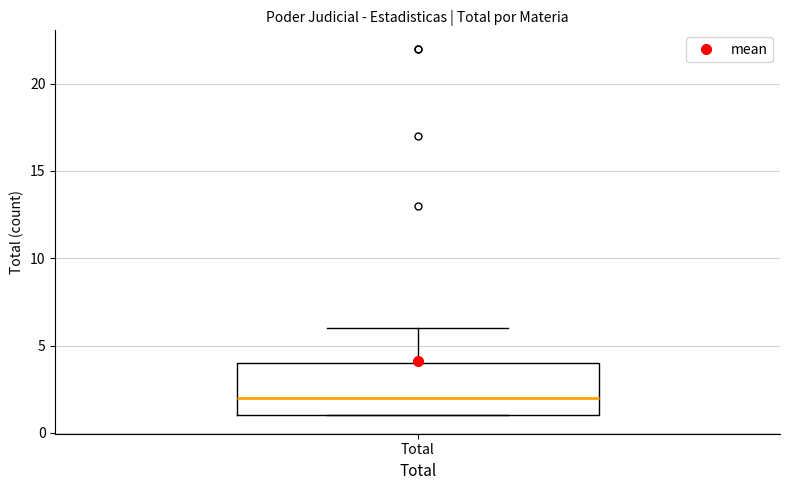

Where does the median line of the box for Total sit on the y-axis? The values are not printed on the chart, so give them approximately, as read against the axis.

2